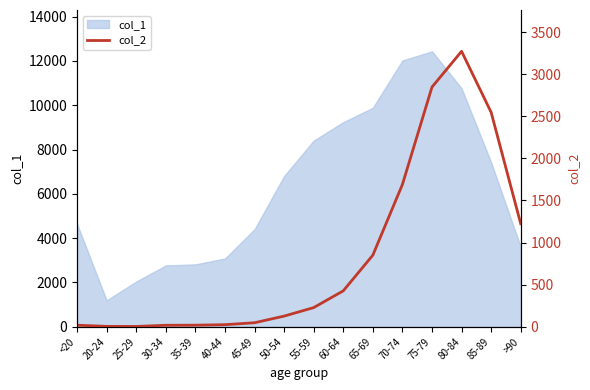

At which label does the data first exceed 227?

60-64